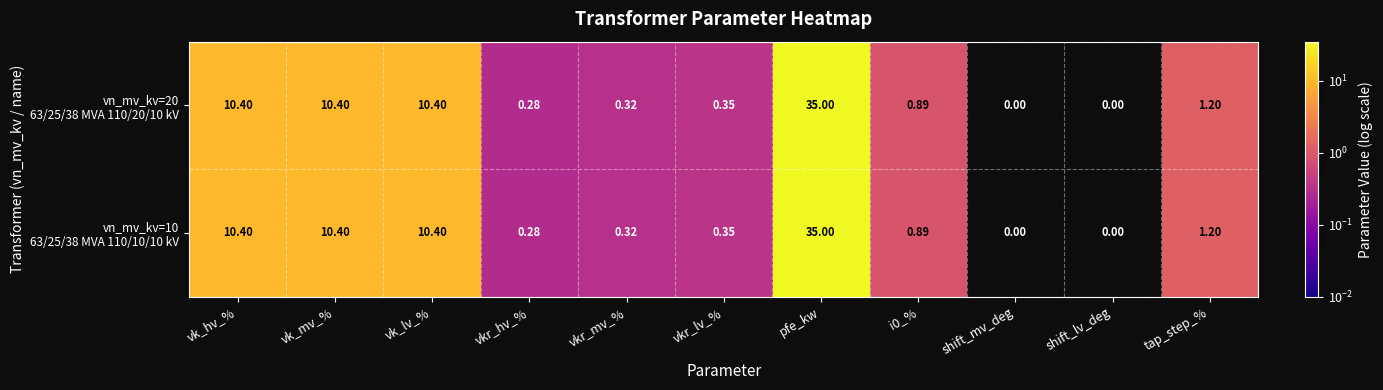

Which category has the highest value across all series?

pfe_kw